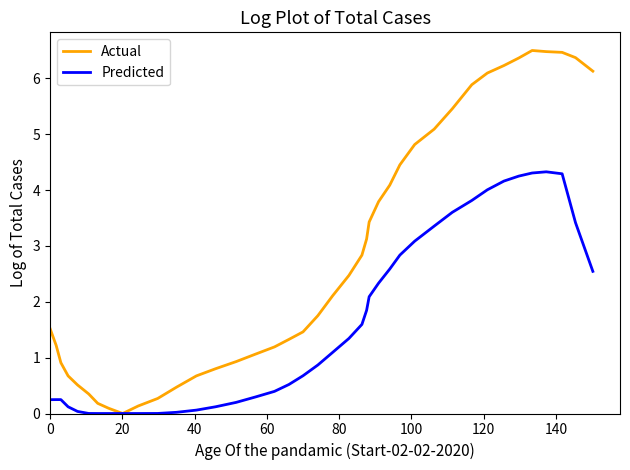

Which series has the largest total across all categories?

Actual